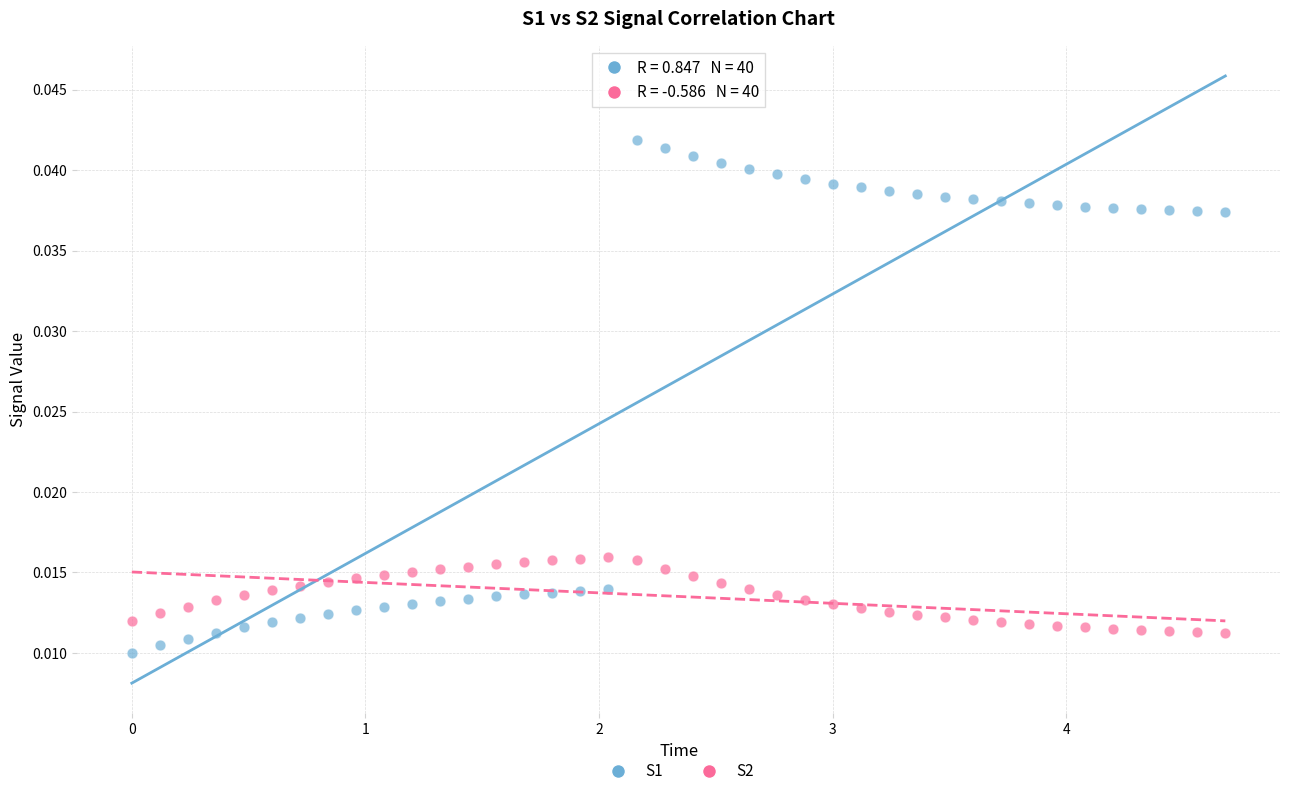

Which series reaches the minimum Y coordinate?

S1